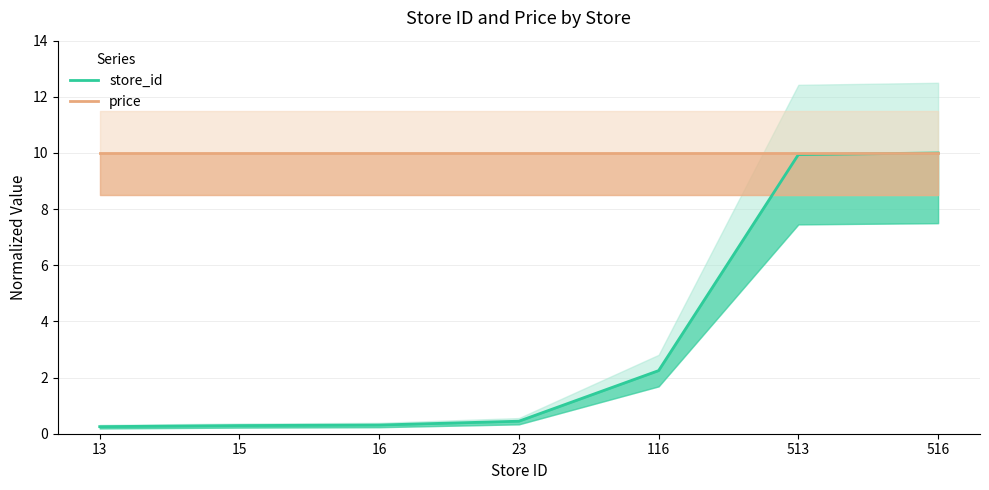

At which label does price reach its peak?

13